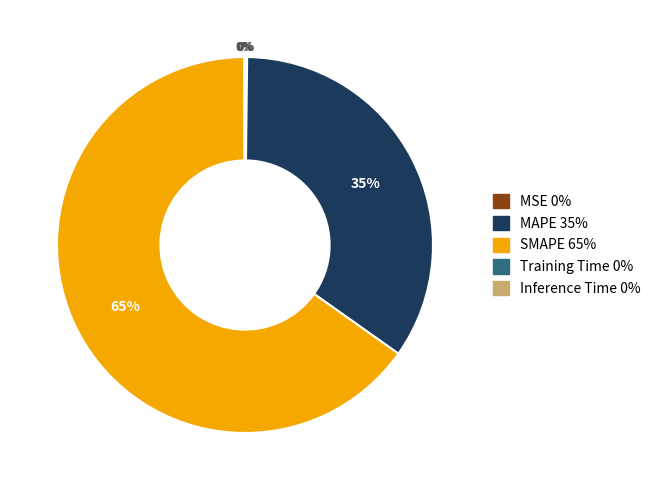

What percentage is the MAPE 35% slice, to the nearest percent?

35%